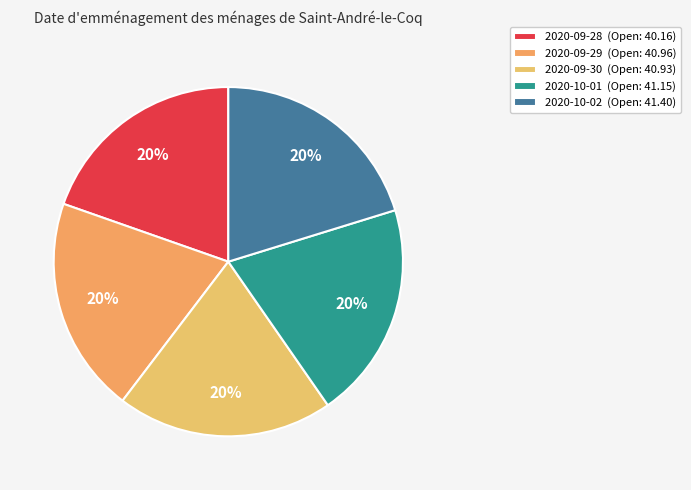

True or false: 2020-09-29 accounts for 27% of the total.

False